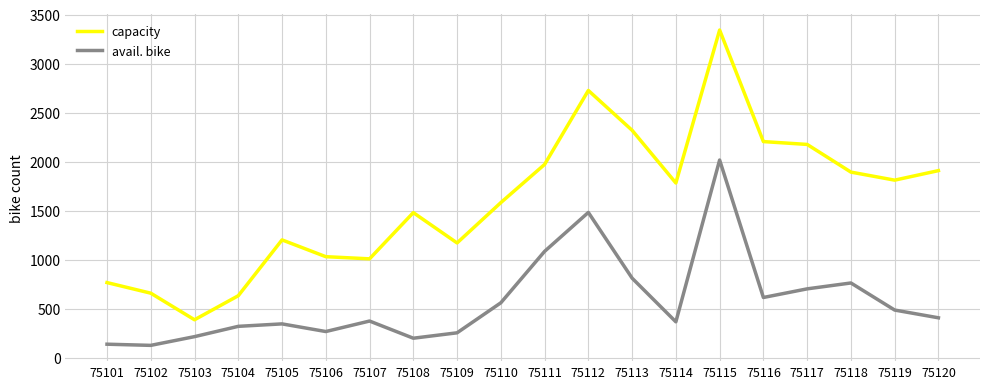

At which category is the sum across all series the highest?

75115